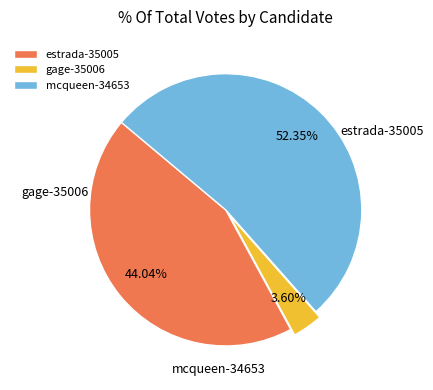

True or false: gage-35006 accounts for 4% of the total.

True